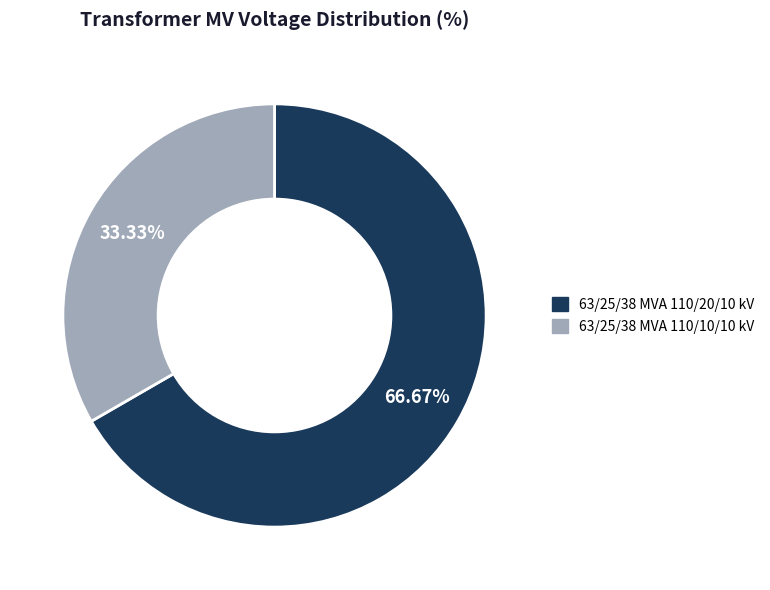

Approximately how many times larger is the value at 63/25/38 MVA 110/10/10 kV compared to 63/25/38 MVA 110/20/10 kV?

0.5